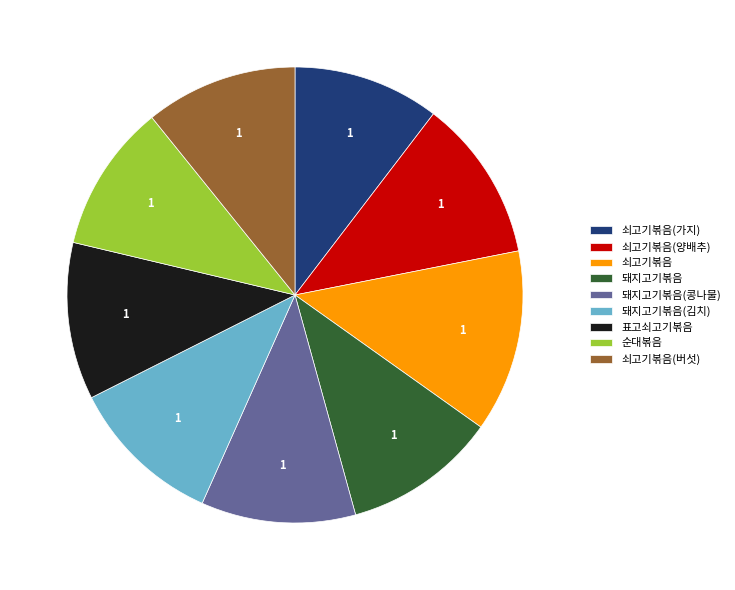

What is the ratio of the value at 쇠고기볶음(가지) to the value at 쇠고기볶음?

0.8